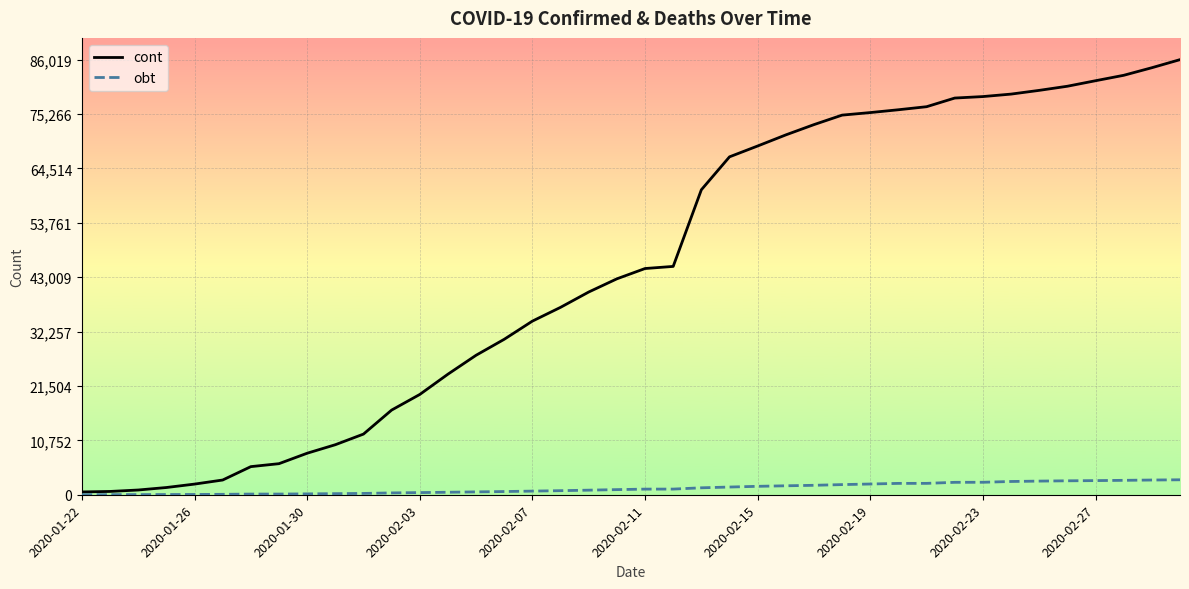

What is the maximum value for obt?

2958